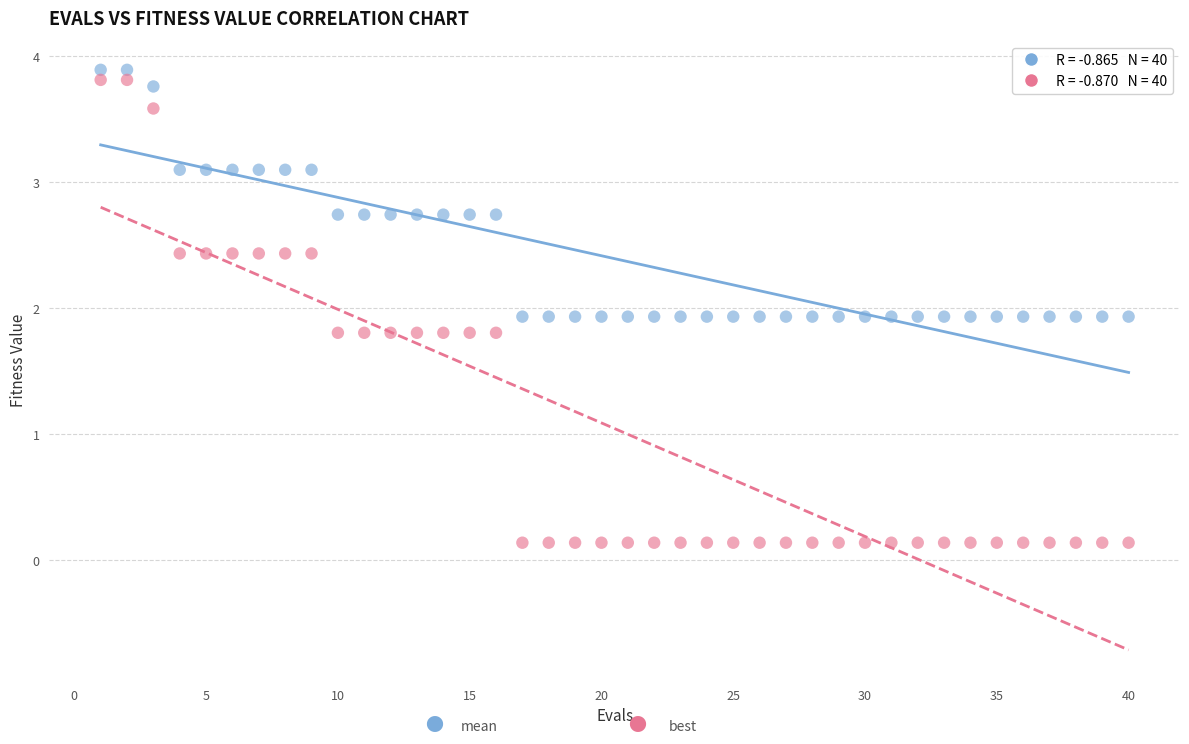

Across all data points, what is the range of X values (max minus min)?

39.0